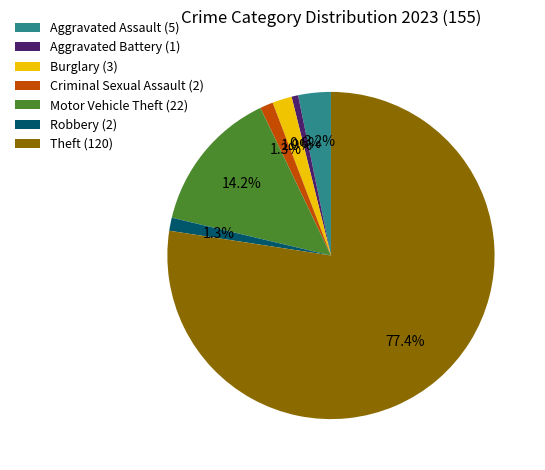

How much of the chart is everything except Aggravated Battery?

99.4%